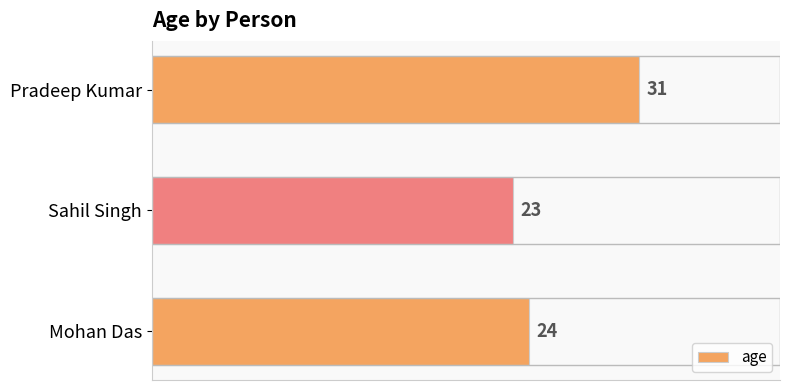

How many data points are less than 24?

1